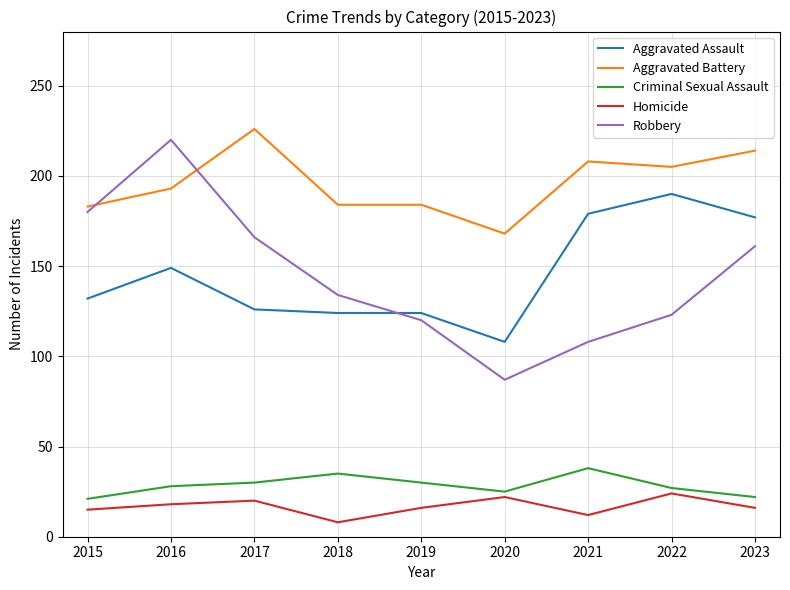

Which series ends up on top after the final intersection of Aggravated Battery and Robbery?

Aggravated Battery